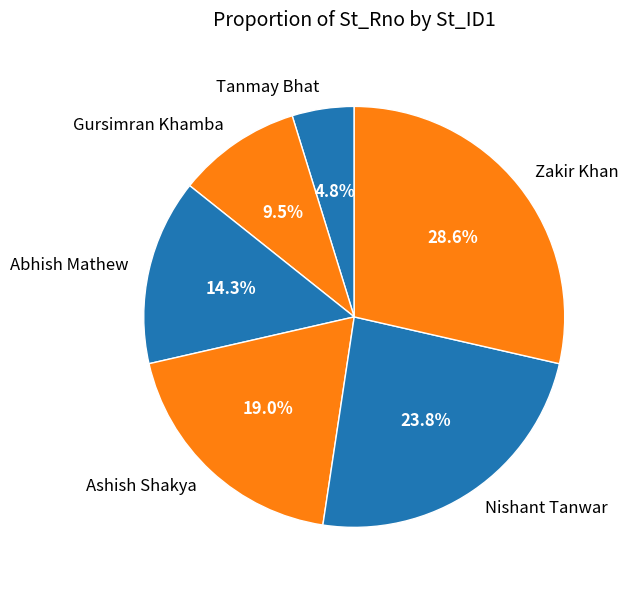

Approximately how many times larger is the value at Zakir Khan compared to Abhish Mathew?

2.0